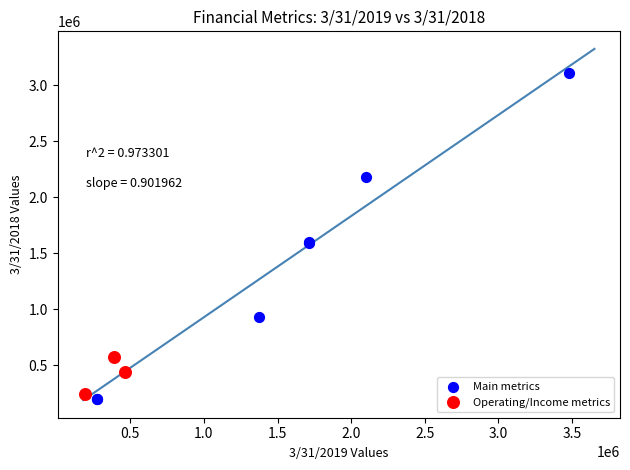

Which series has the largest Y range (max minus min)?

Main metrics